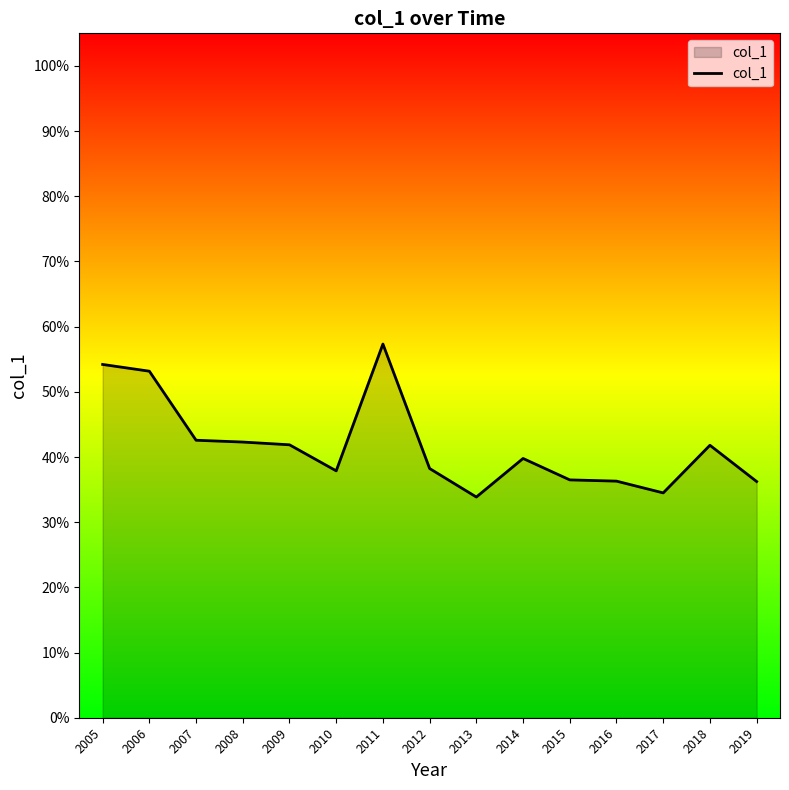

What is the value of the 5th point from the left?

0.4